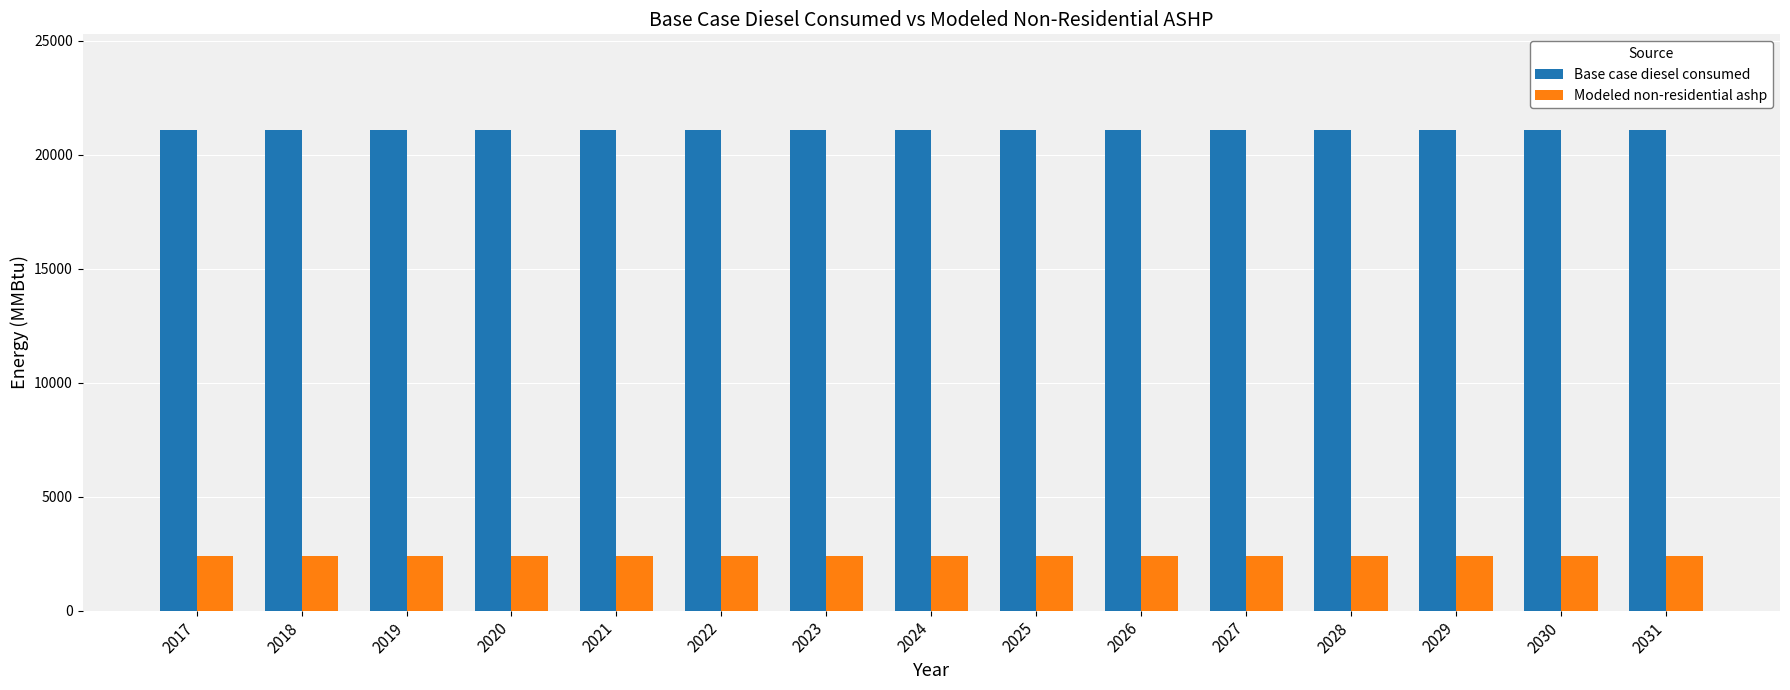

The value of Base case diesel consumed at 2024 is 31712.3. True or false?

False